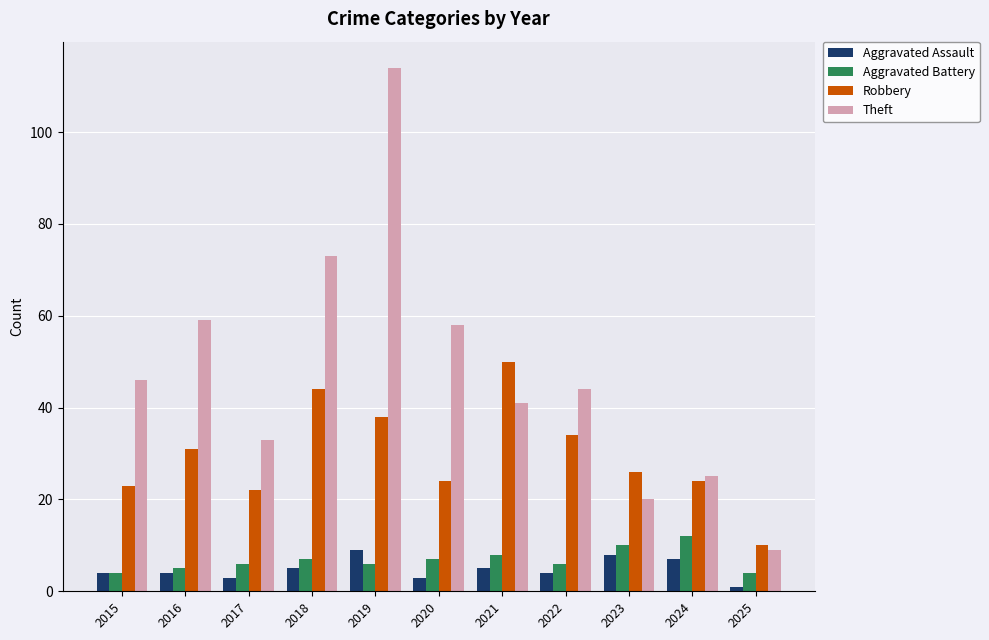

Reading right to left, transcribe all the data shown in this chart.

Aggravated Assault: 1	7	8	4	5	3	9	5	3	4	4
Aggravated Battery: 4	12	10	6	8	7	6	7	6	5	4
Robbery: 10	24	26	34	50	24	38	44	22	31	23
Theft: 9	25	20	44	41	58	114	73	33	59	46